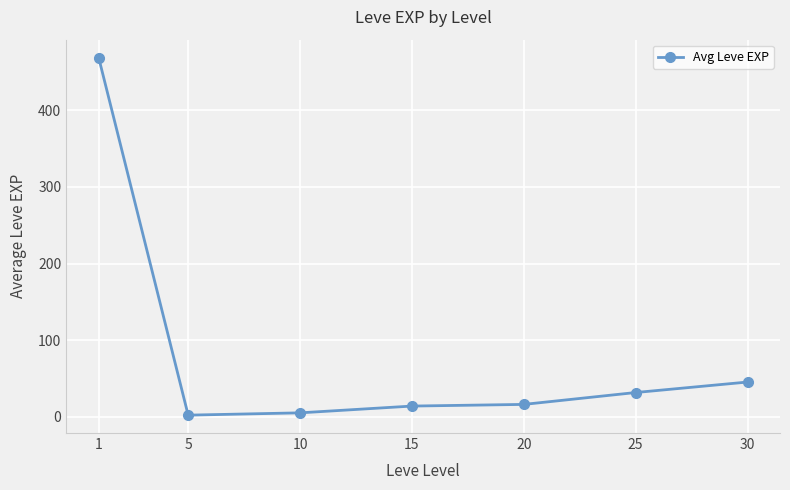

The chart shows a value of 31.8 at 25. True or false?

True